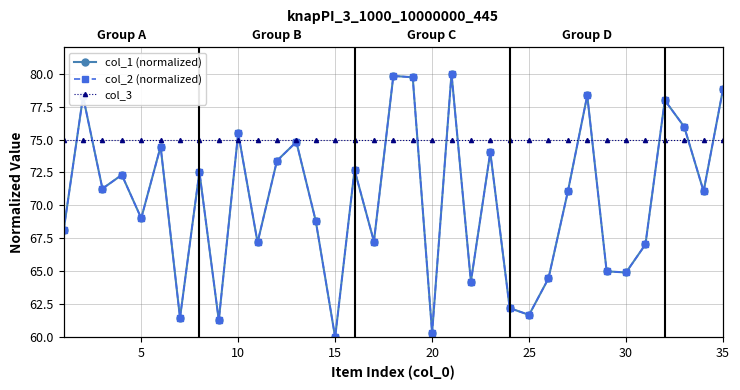

What is the difference between the maximum and minimum values in the col_1 (normalized) series?

20.0